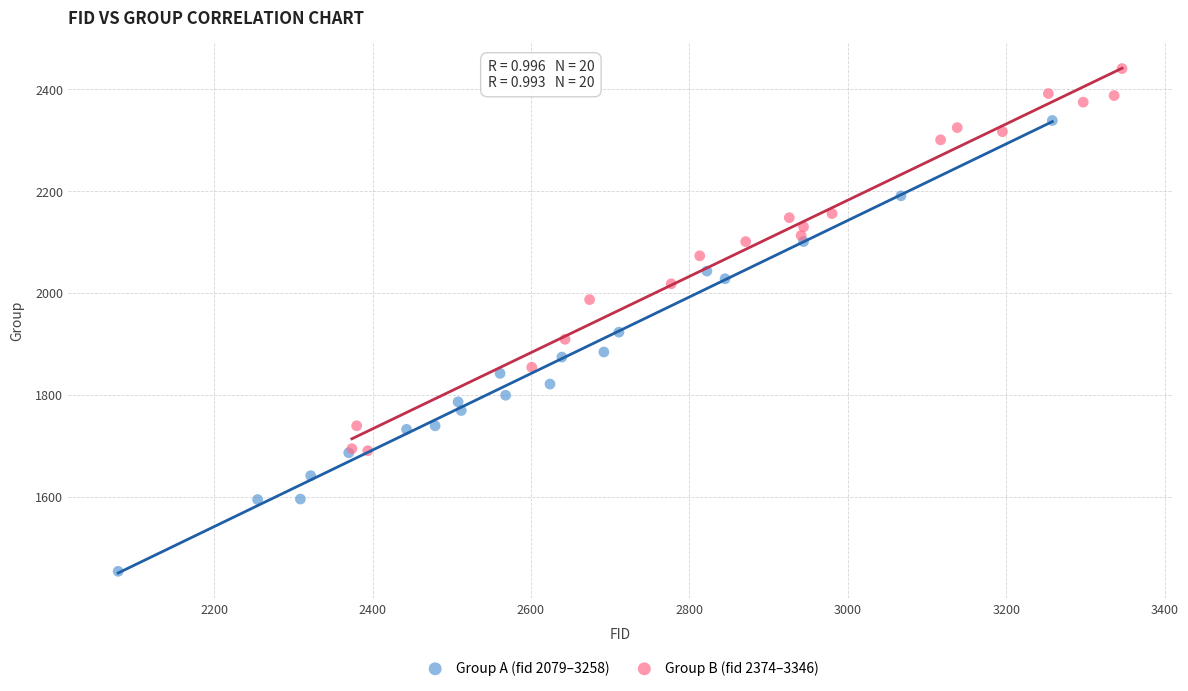

Which series reaches the maximum Y coordinate?

Group B (fid 2374–3346)